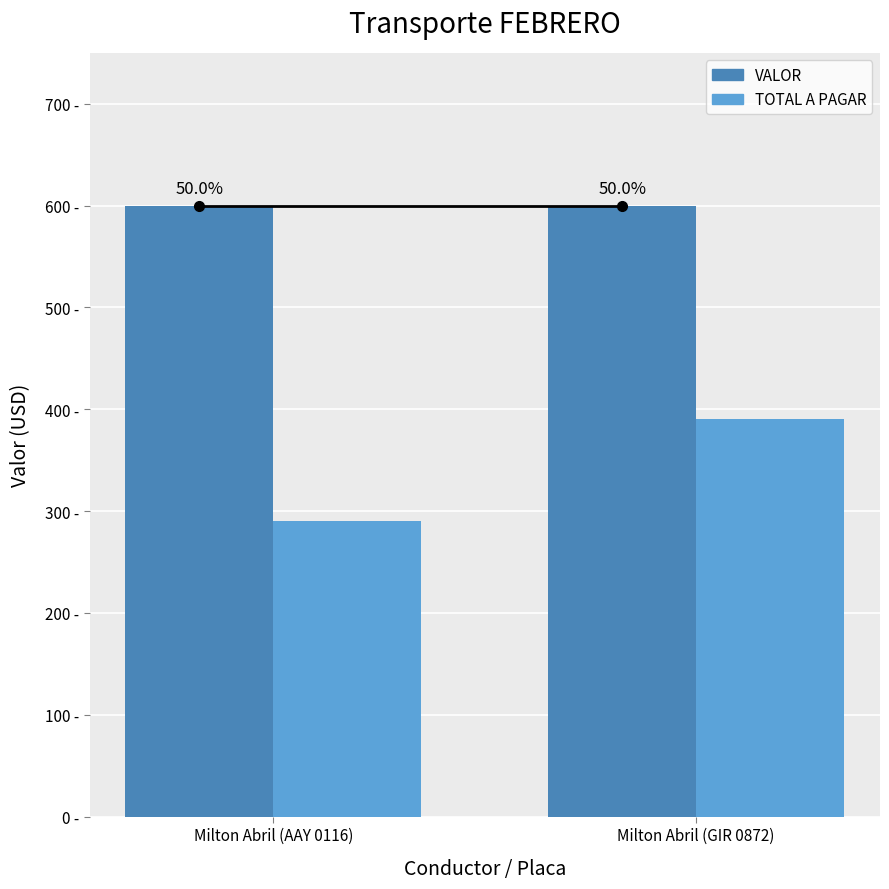

Reading left to right, list all the values displayed in this chart.

VALOR line: 600	600
VALOR: 600	600
TOTAL A PAGAR: 290	390